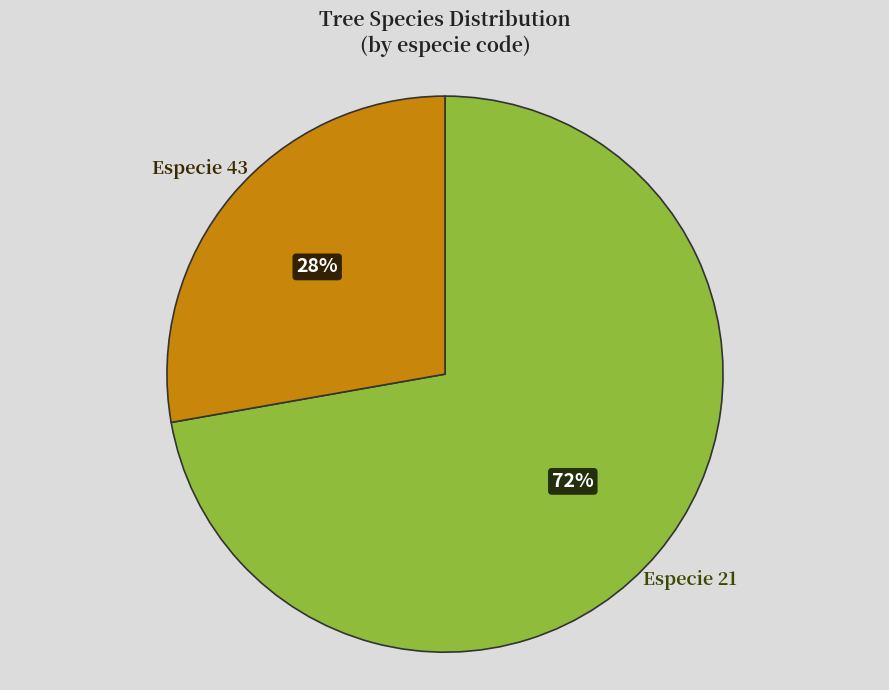

How many slices are in this pie chart?

2